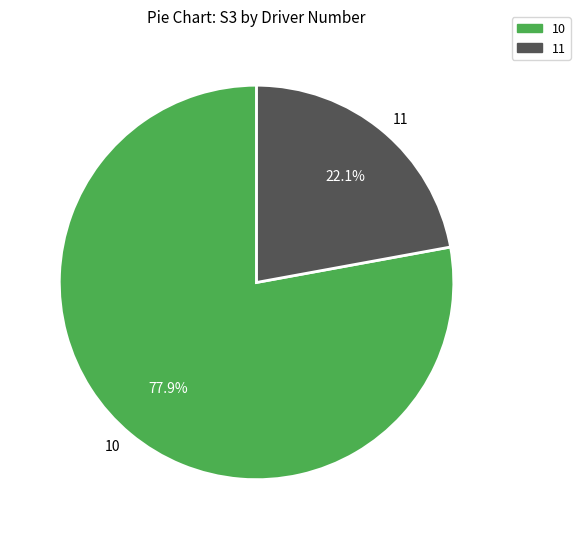

Approximately how many times larger is the value at 11 compared to 10?

0.3